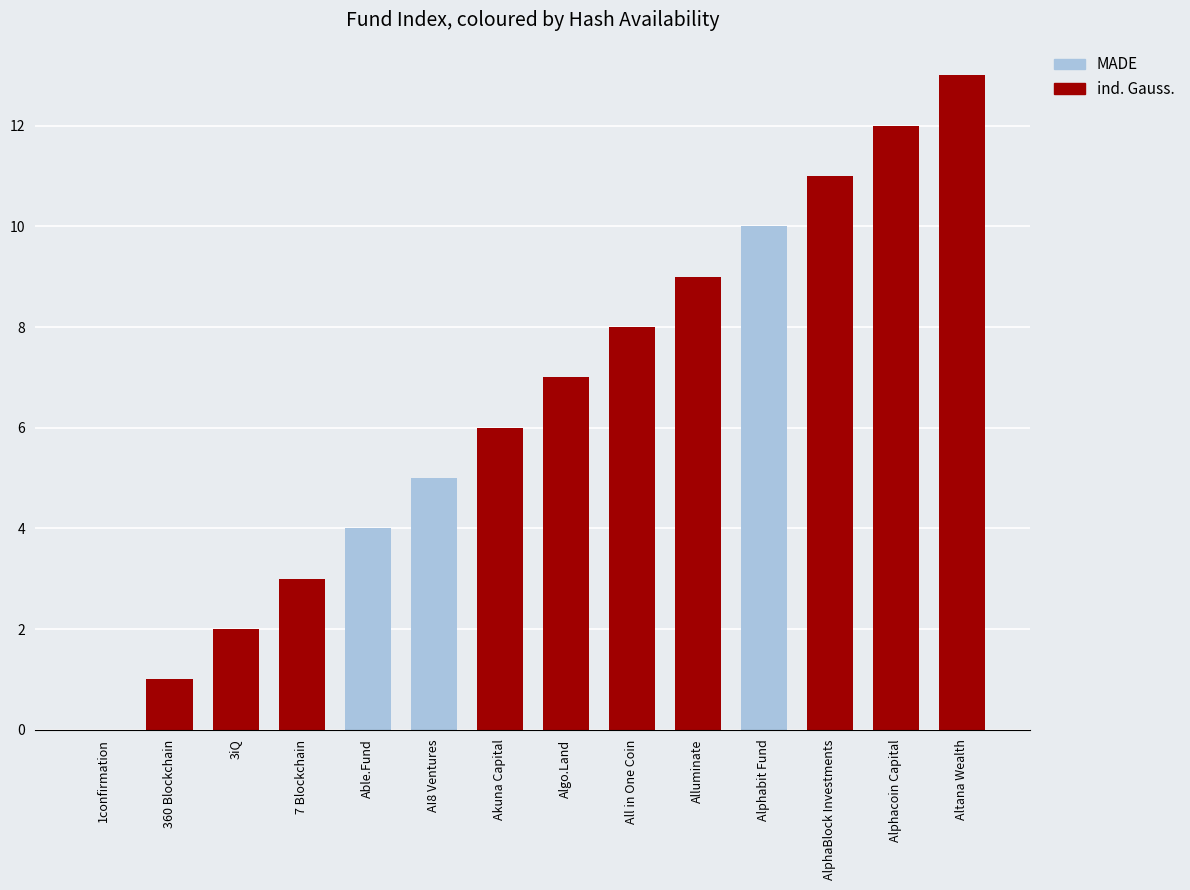

At which category does the chart reach its peak across all series?

Altana Wealth